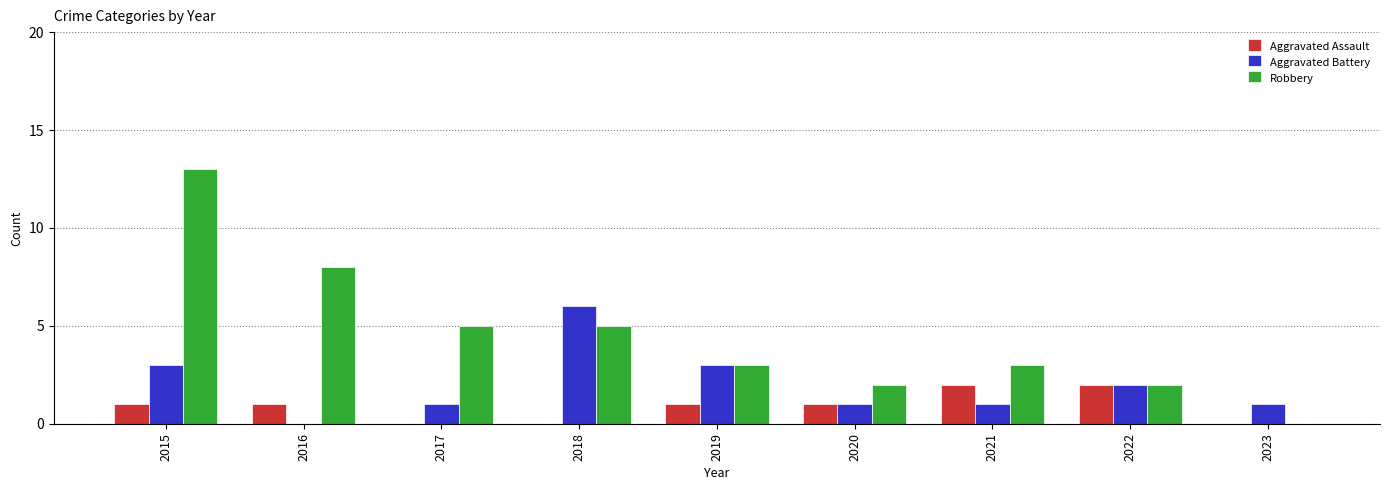

Reading left to right, extract all data points from this chart.

Aggravated Assault: 1	1	0	0	1	1	2	2	0
Aggravated Battery: 3	0	1	6	3	1	1	2	1
Robbery: 13	8	5	5	3	2	3	2	0